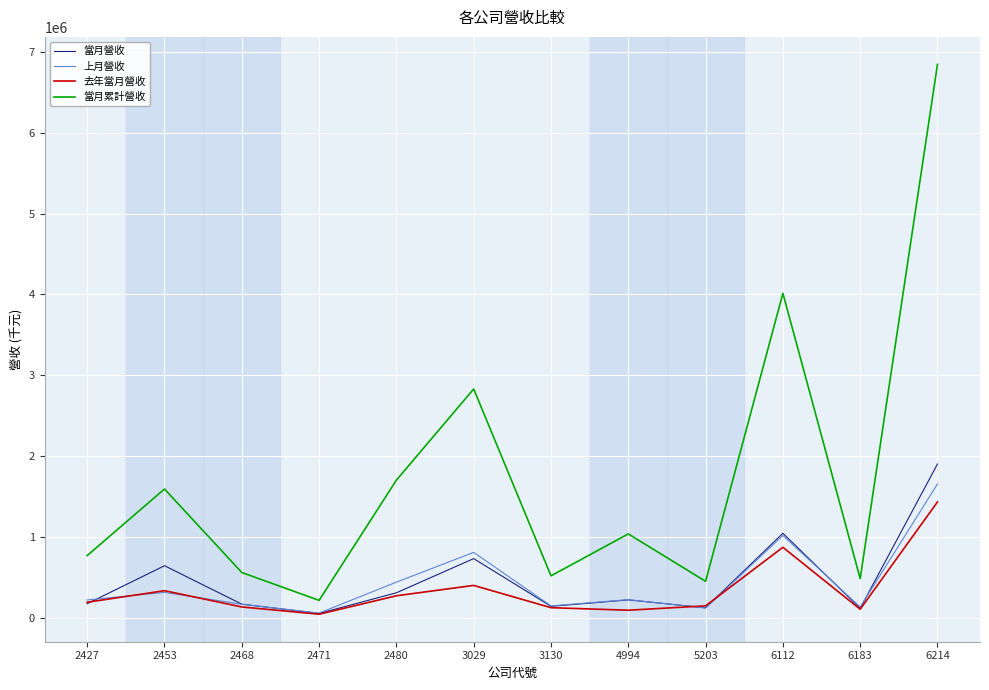

At which label does 當月累計營收 first exceed 1039529?

2453